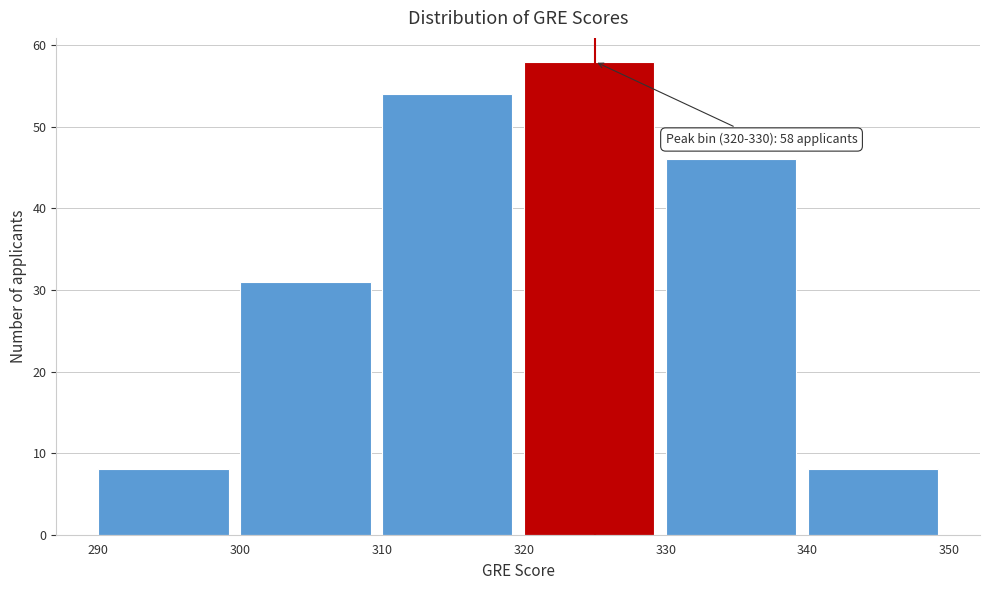

Over which range of the x-axis is the bar tallest?

320 to 330